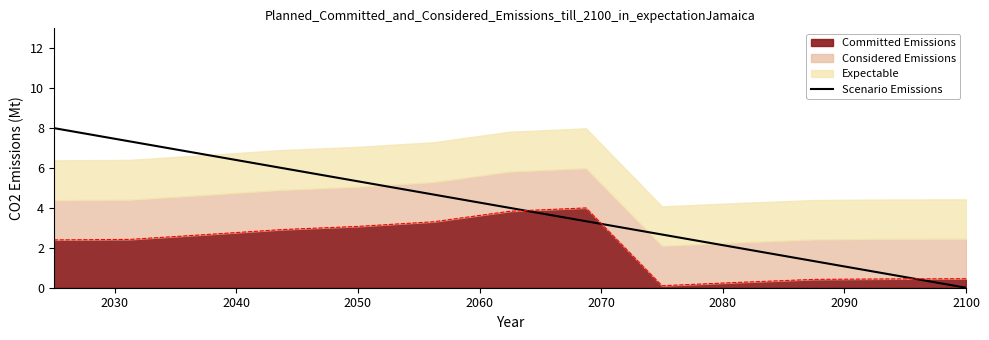

Does the chart have visible grid lines?

No